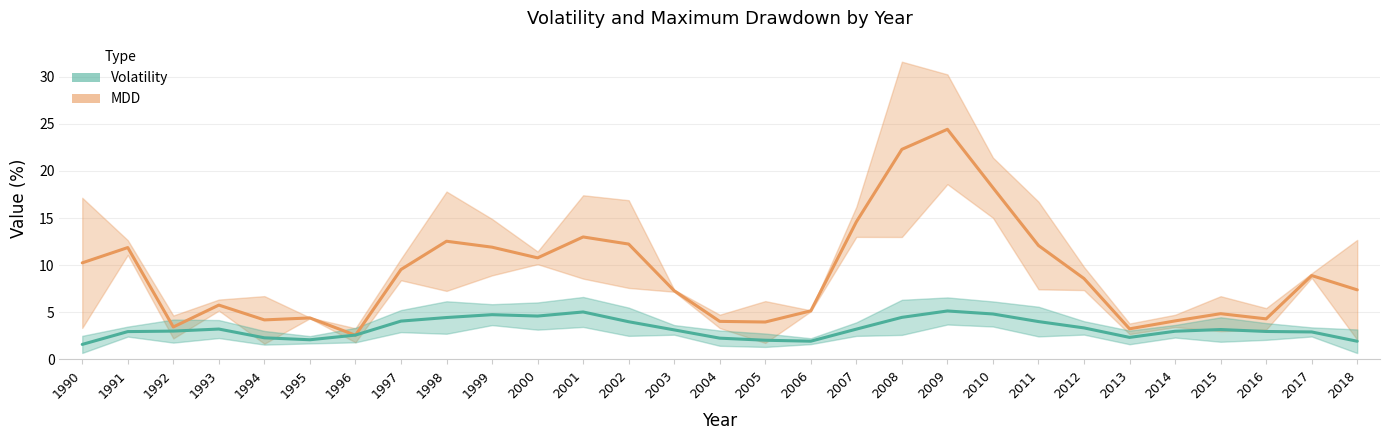

Rank the series by their average value, from lowest to highest.

Volatility, MDD